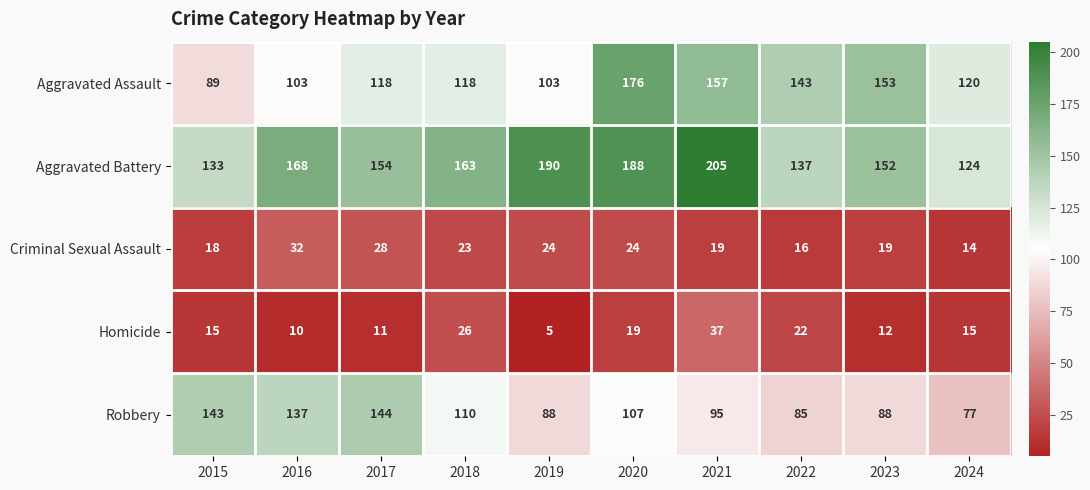

What is the spread (max minus min) of values at 2018?

140